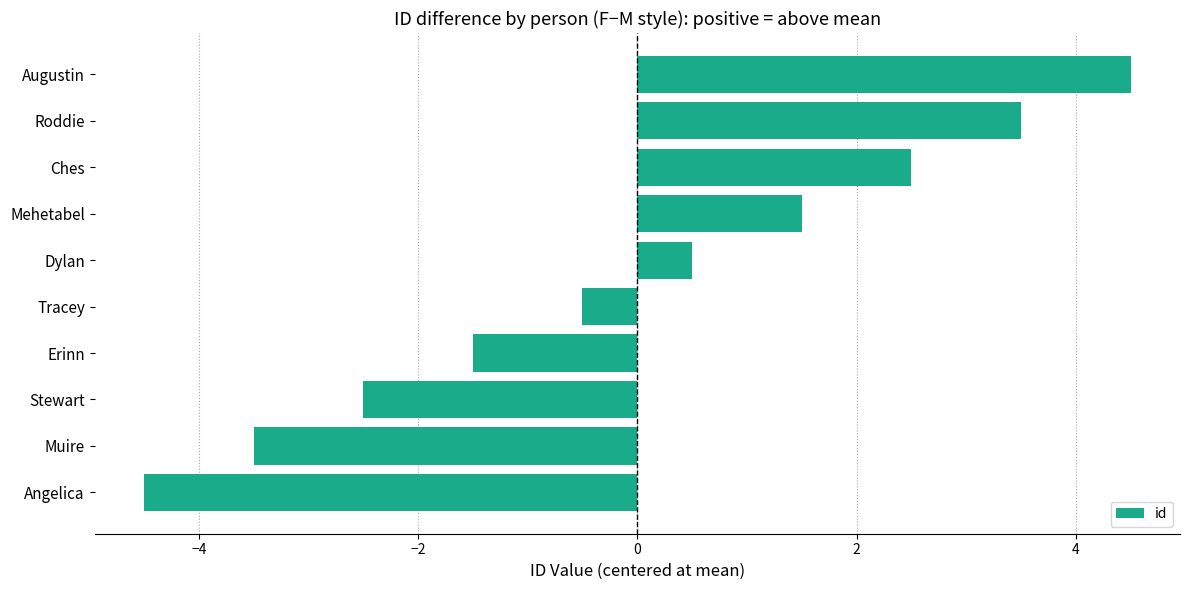

Rank the categories by value from highest to lowest.

Augustin, Roddie, Ches, Mehetabel, Dylan, Tracey, Erinn, Stewart, Muire, Angelica